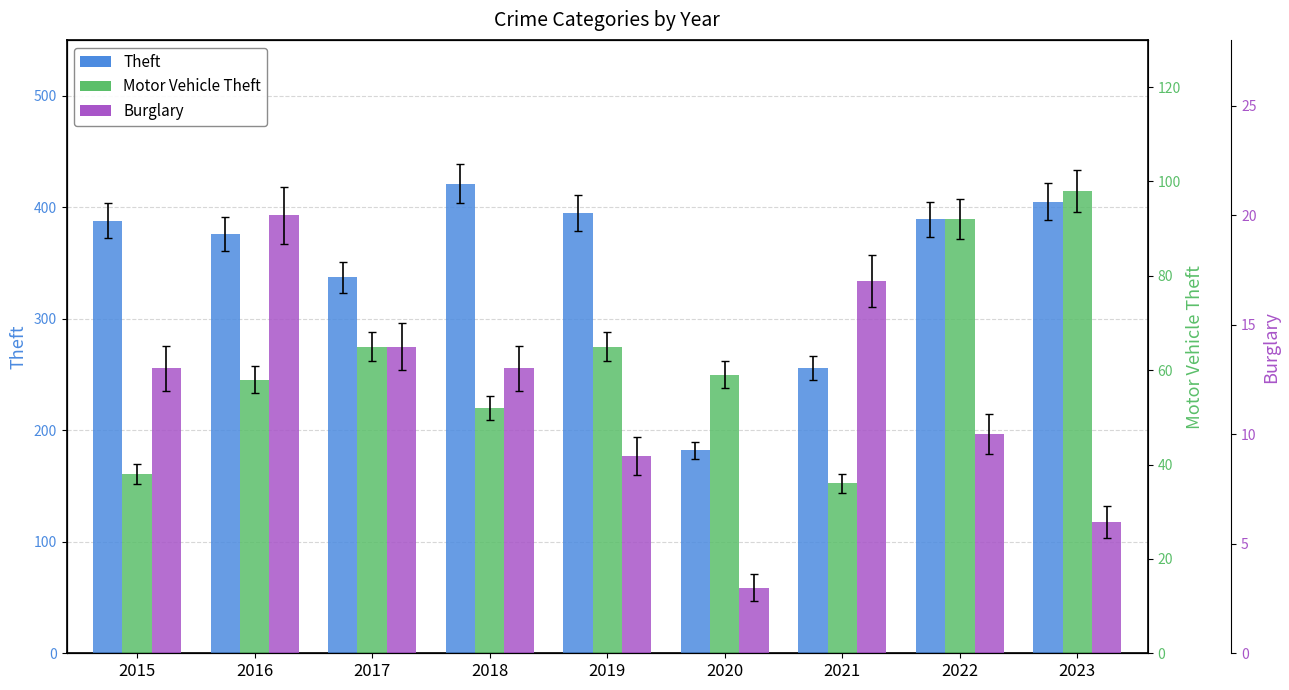

Is it true that Motor Vehicle Theft equals 65 at 2019?

True